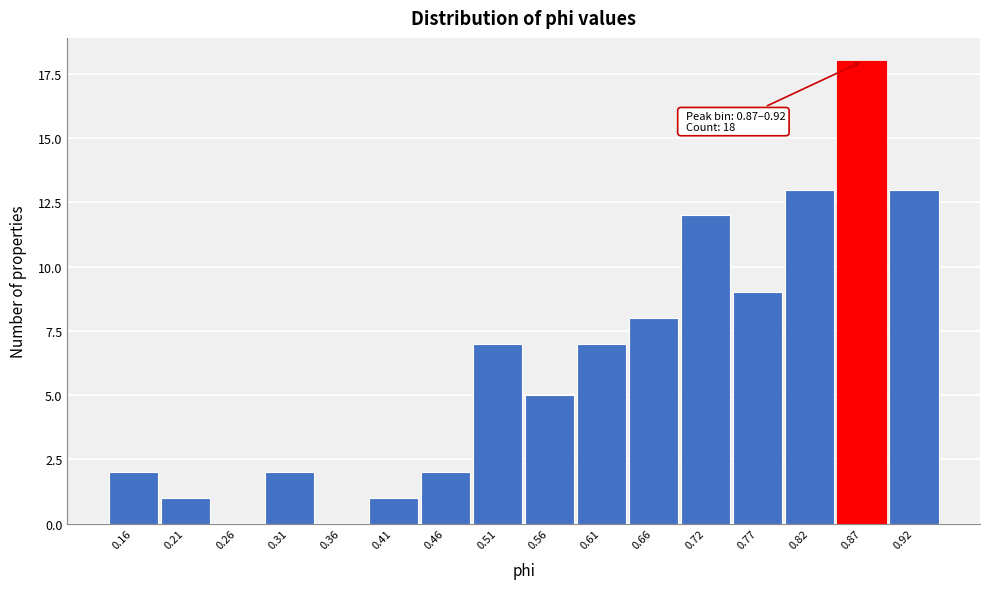

Reading right to left, extract all data points from this chart.

0.92=13	0.87=18	0.82=13	0.77=9	0.72=12	0.66=8	0.61=7	0.56=5	0.51=7	0.46=2	0.41=1	0.36=0	0.31=2	0.26=0	0.21=1	0.16=2